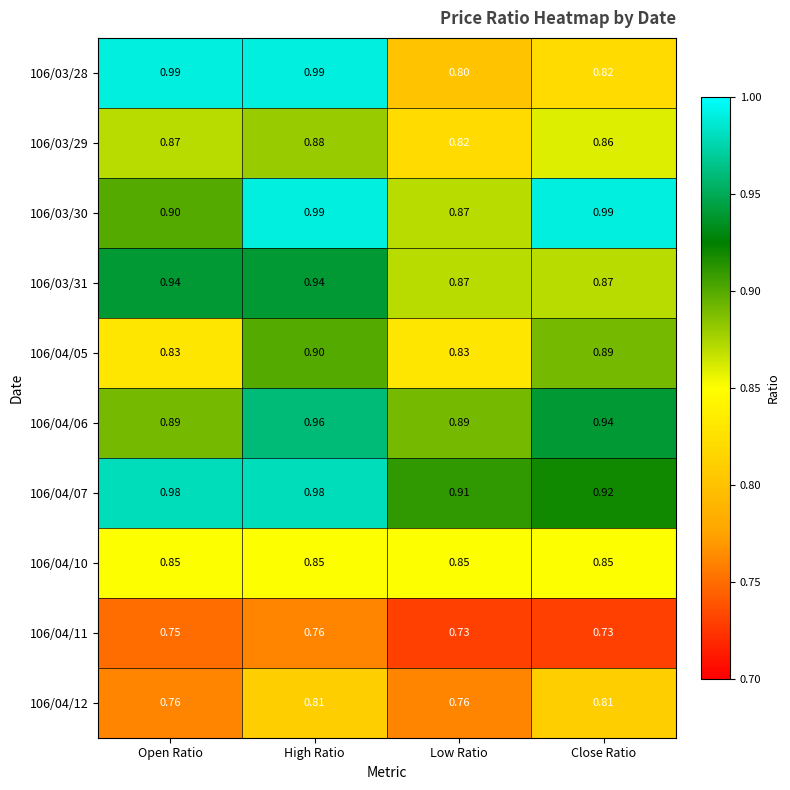

At which category is the sum across all series the highest?

High Ratio